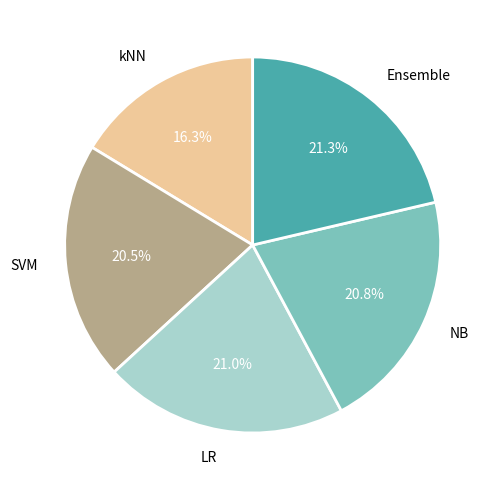

To the nearest percent, what is the average slice percentage?

20%